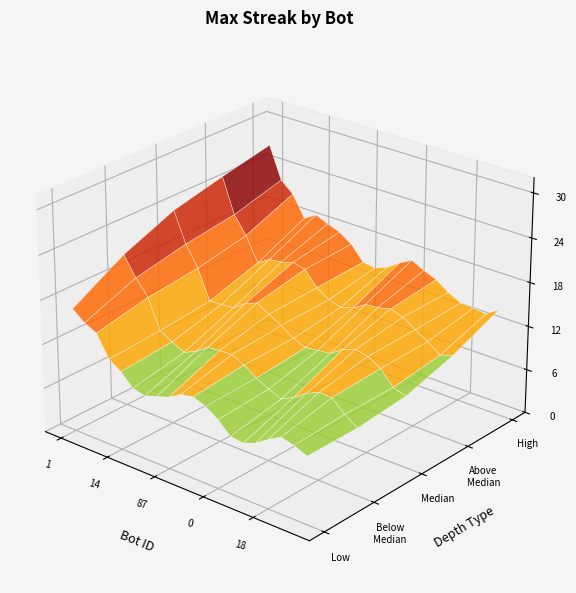

Reading left to right, list all the values displayed in this chart.

28	24	22	18	18	17	17	17	16	16	16	16	16	15	15	15	15	15	14	14